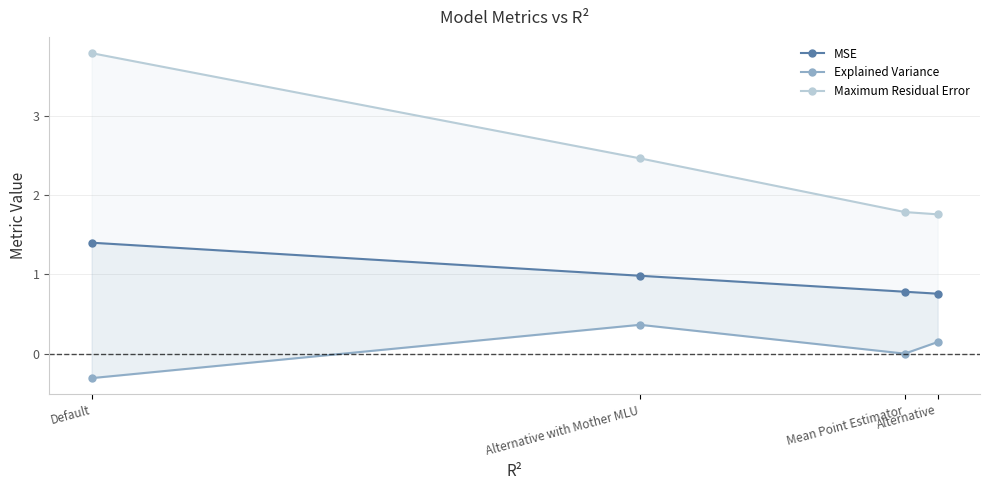

What is the label of the 1st point from the left?

Default